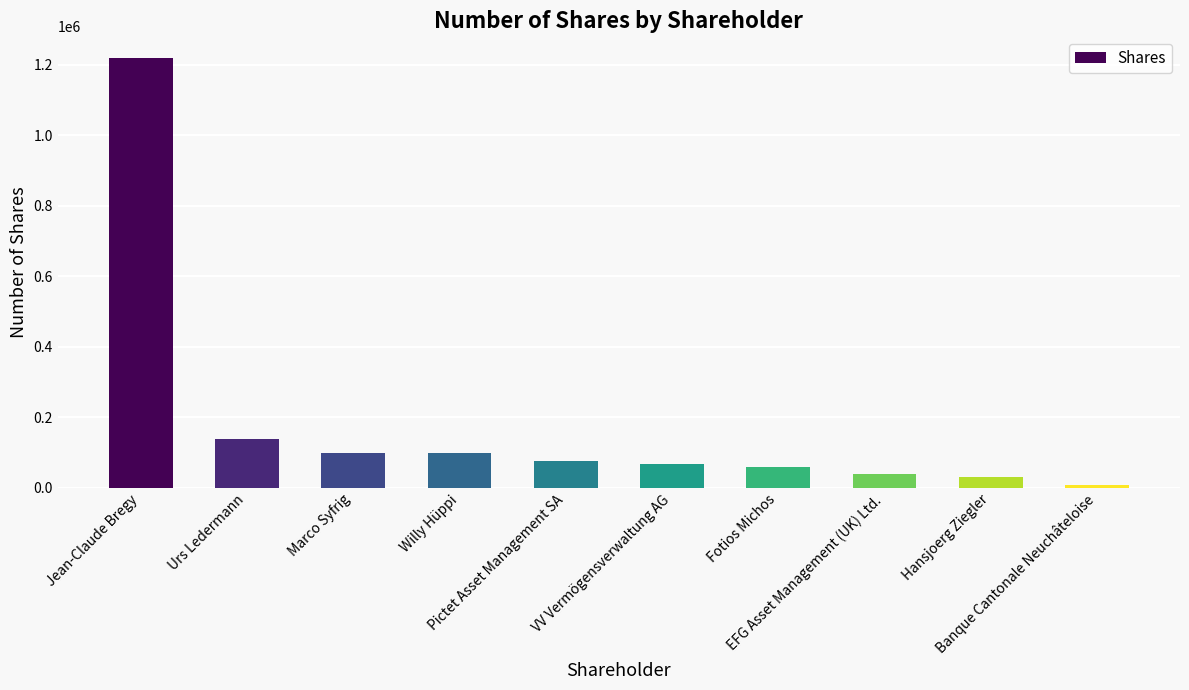

Reading left to right, transcribe all the data shown in this chart.

1220000	140000	100000	100000	75800	69000	60000	40000	30000	7070